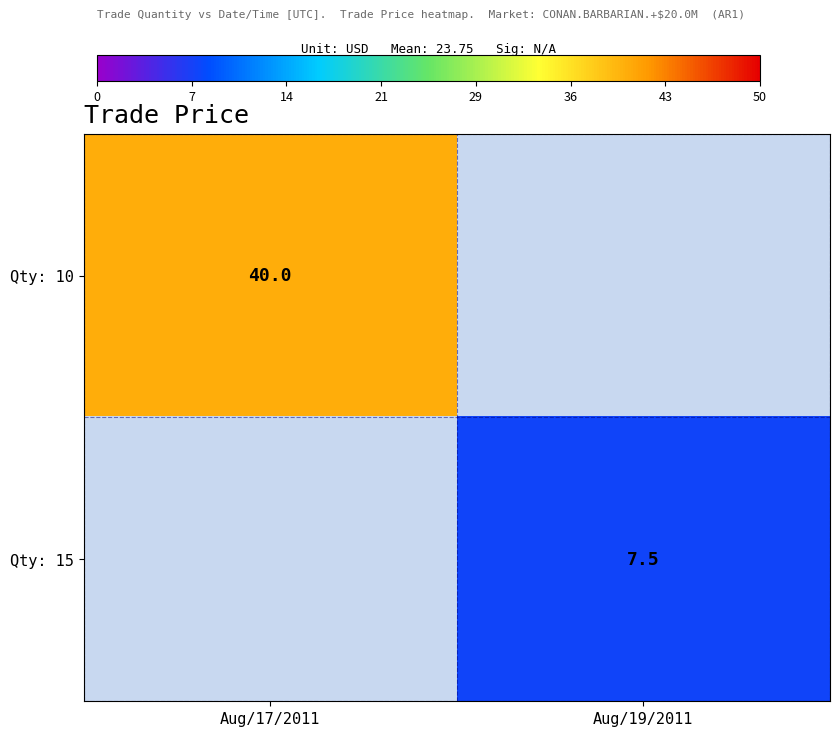

What is the maximum value shown in the chart?

40.0